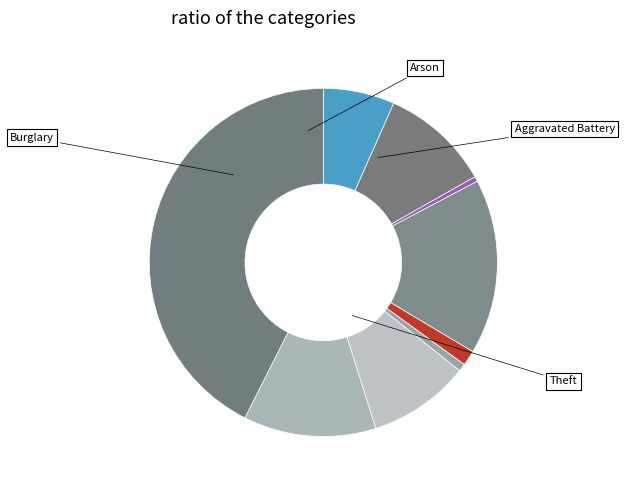

How many slices are in this pie chart?

9